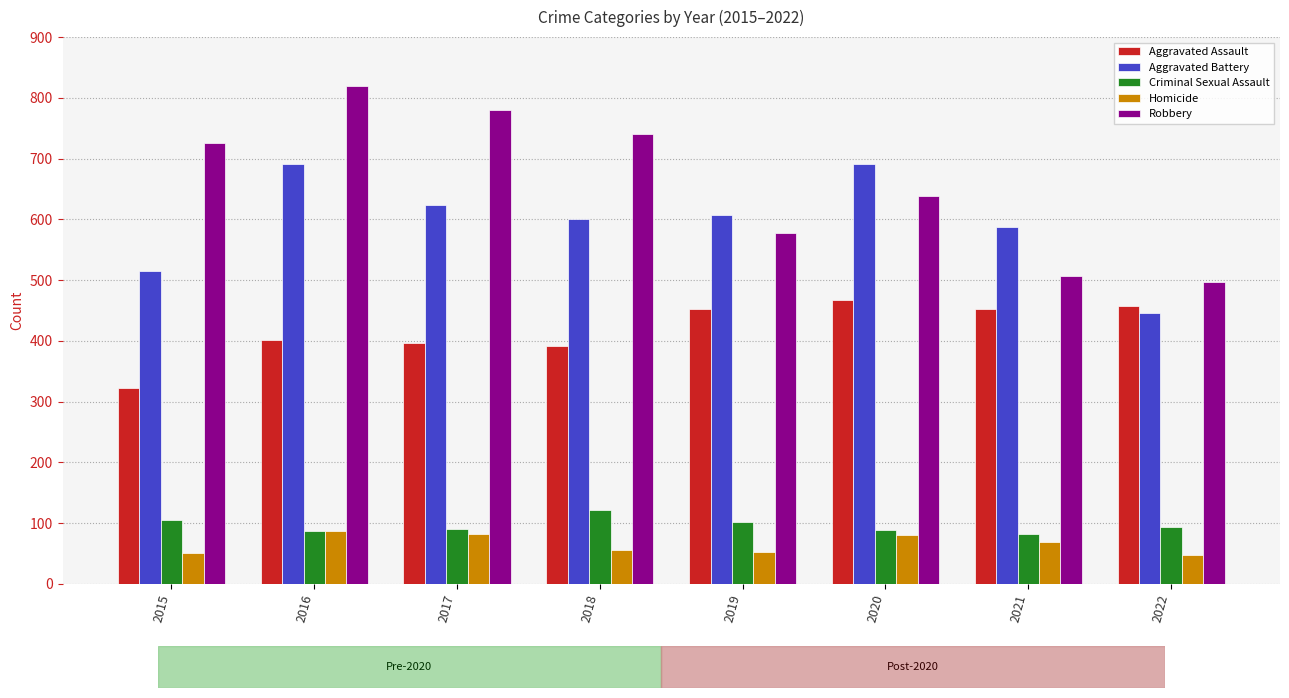

At which category is the sum across all series the highest?

2016